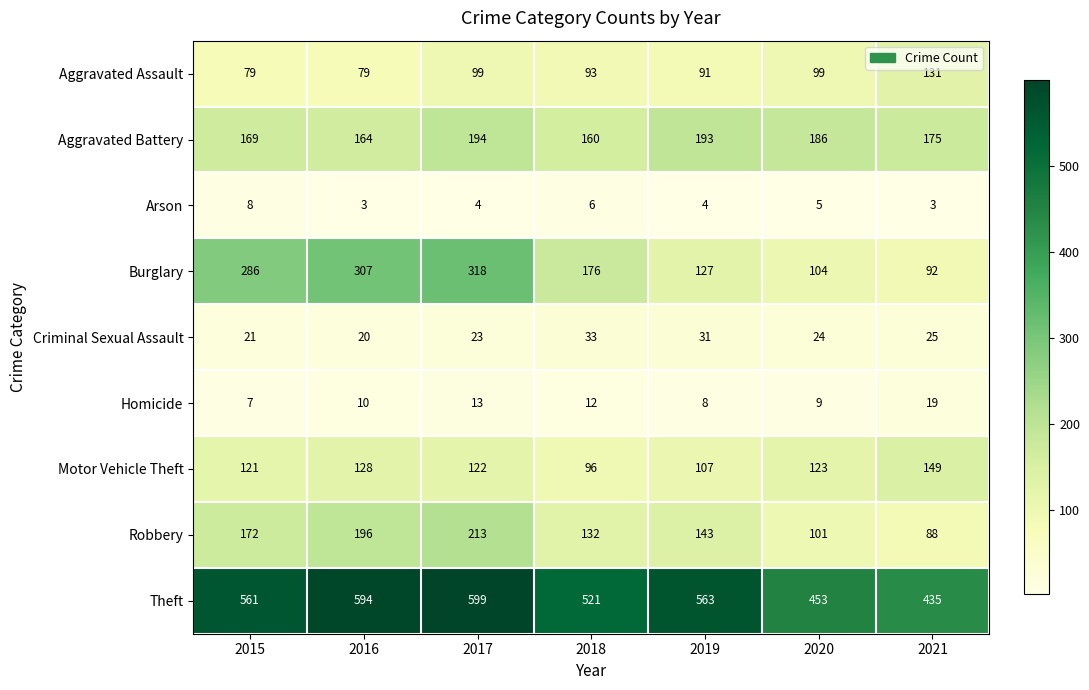

What is the difference between the Aggravated Battery values at 2020 and 2016?

22